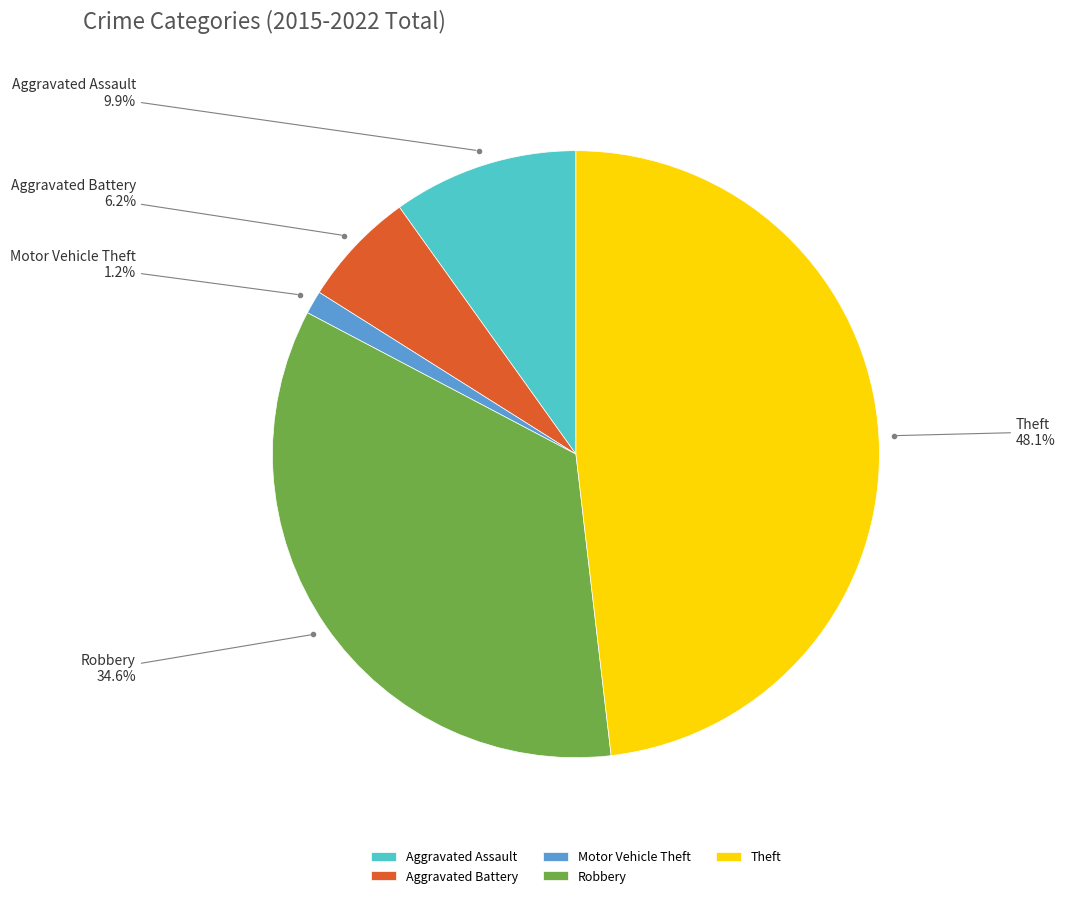

Does any single category account for the majority?

No